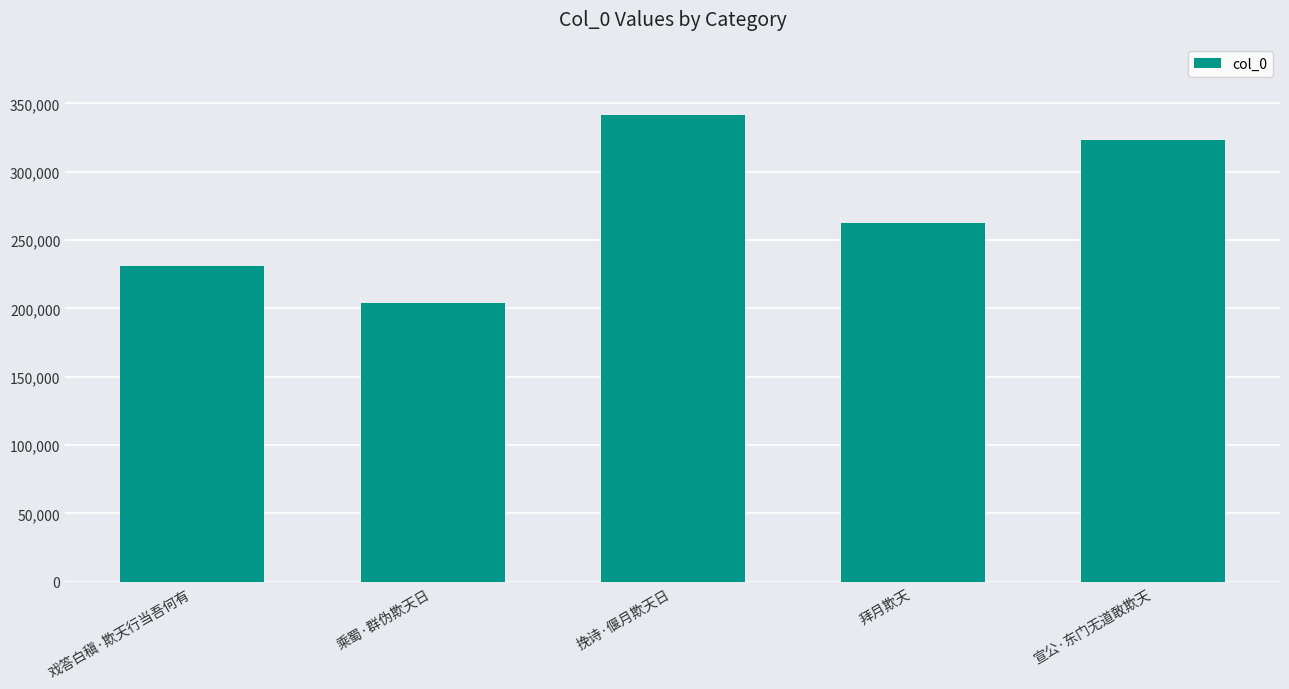

At which category does the chart reach its peak across all series?

挽诗·偃月欺天日